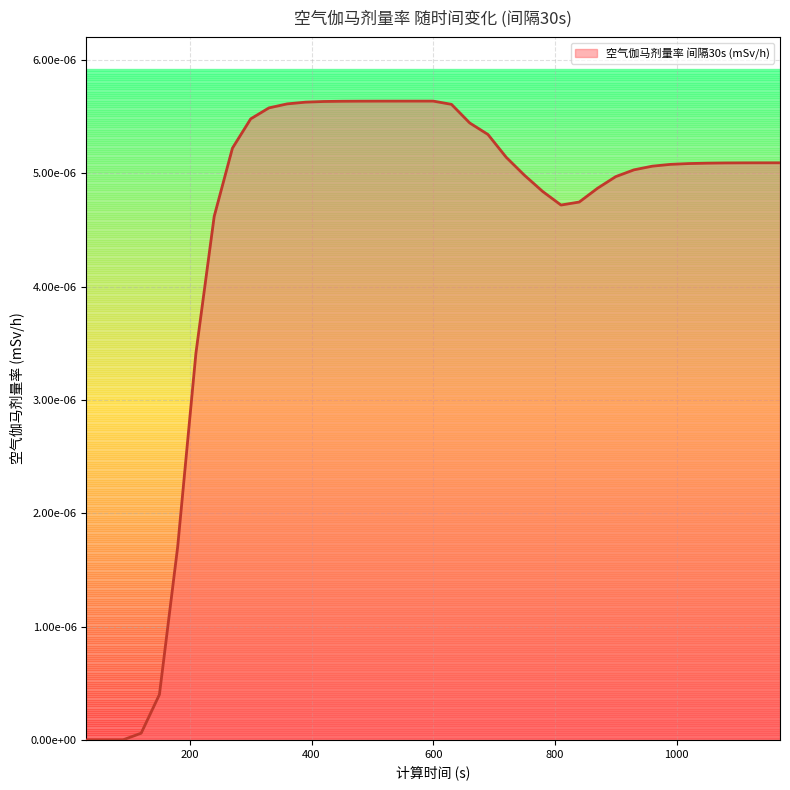

Is this an area chart (filled region under the line)?

Yes